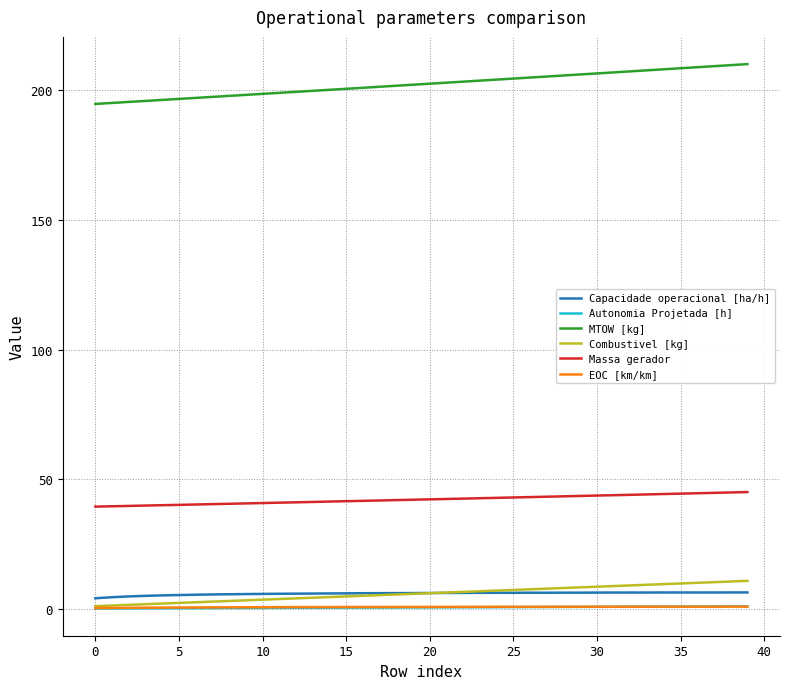

True or false: MTOW [kg] and Capacidade operacional [ha/h] intersect in this chart.

False